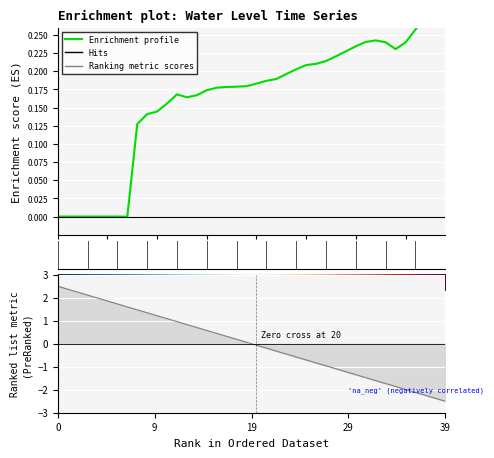

What is the average value?

0.2